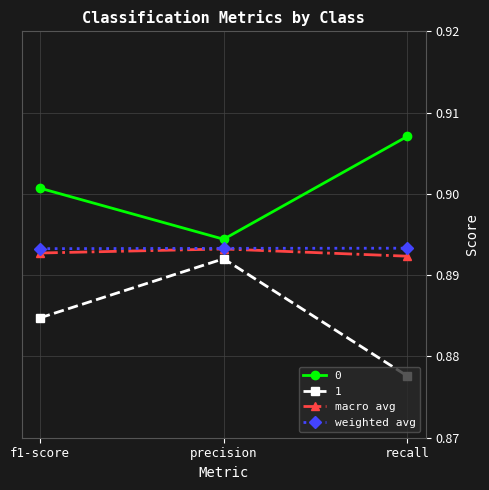

Is the value of macro avg at precision greater than the value of 0 at precision?

No